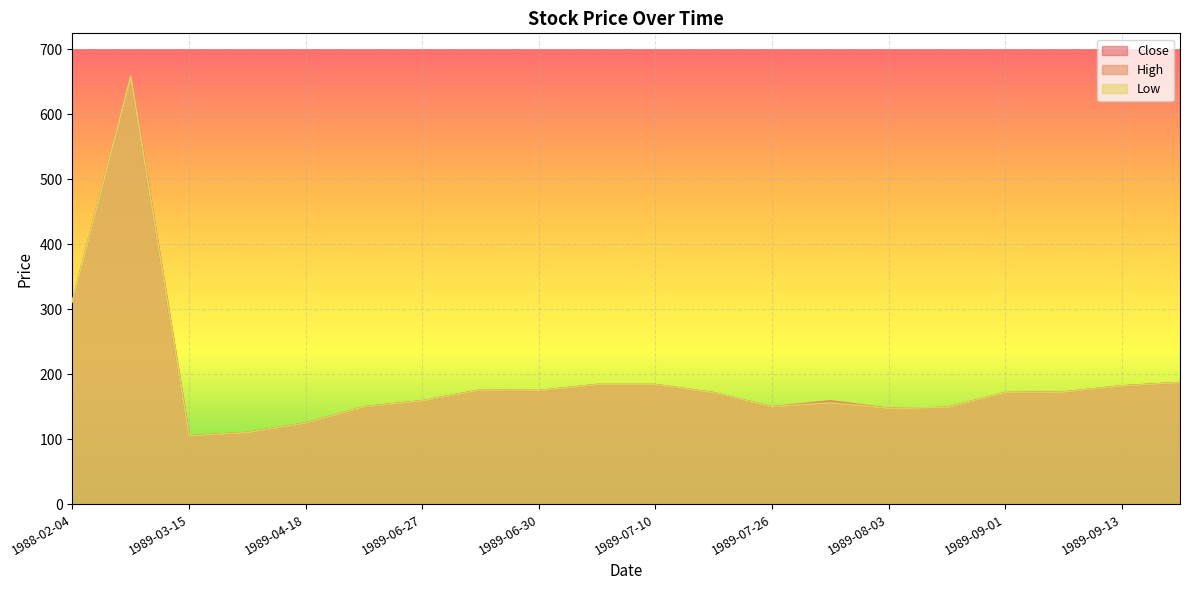

Where is the first local maximum for Close?

1988-04-15